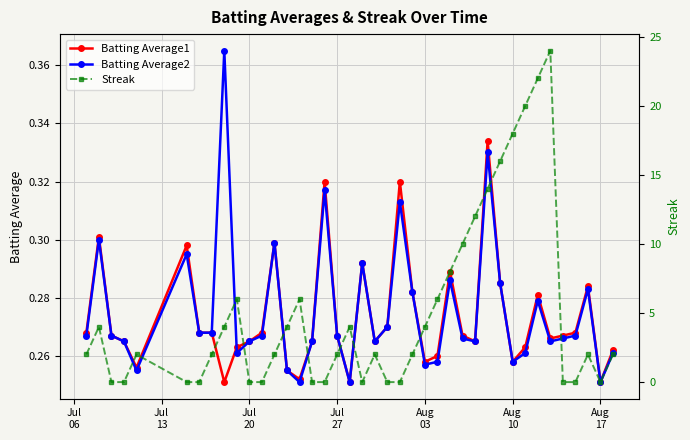

True or false: Batting Average2 has more than 0 points higher than both neighbors.

True